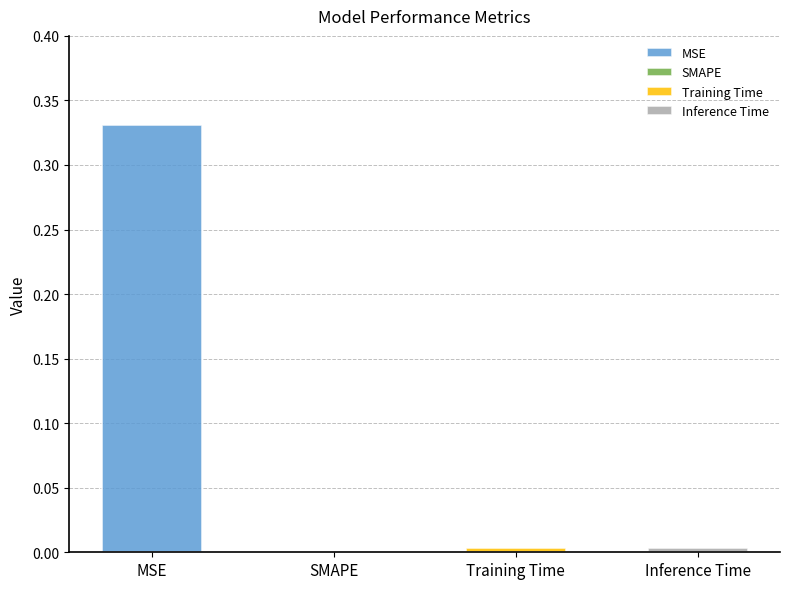

Which has a higher value, MSE or Training Time?

MSE